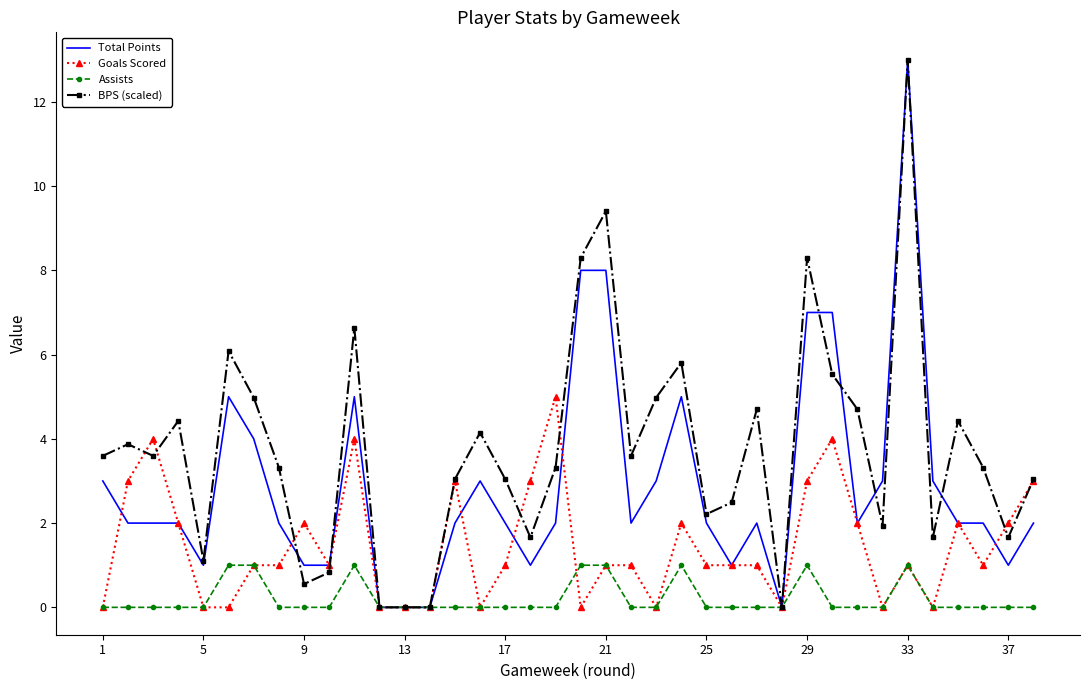

List the series in order of their overall mean, lowest first.

Assists, Goals Scored, Total Points, BPS (scaled)